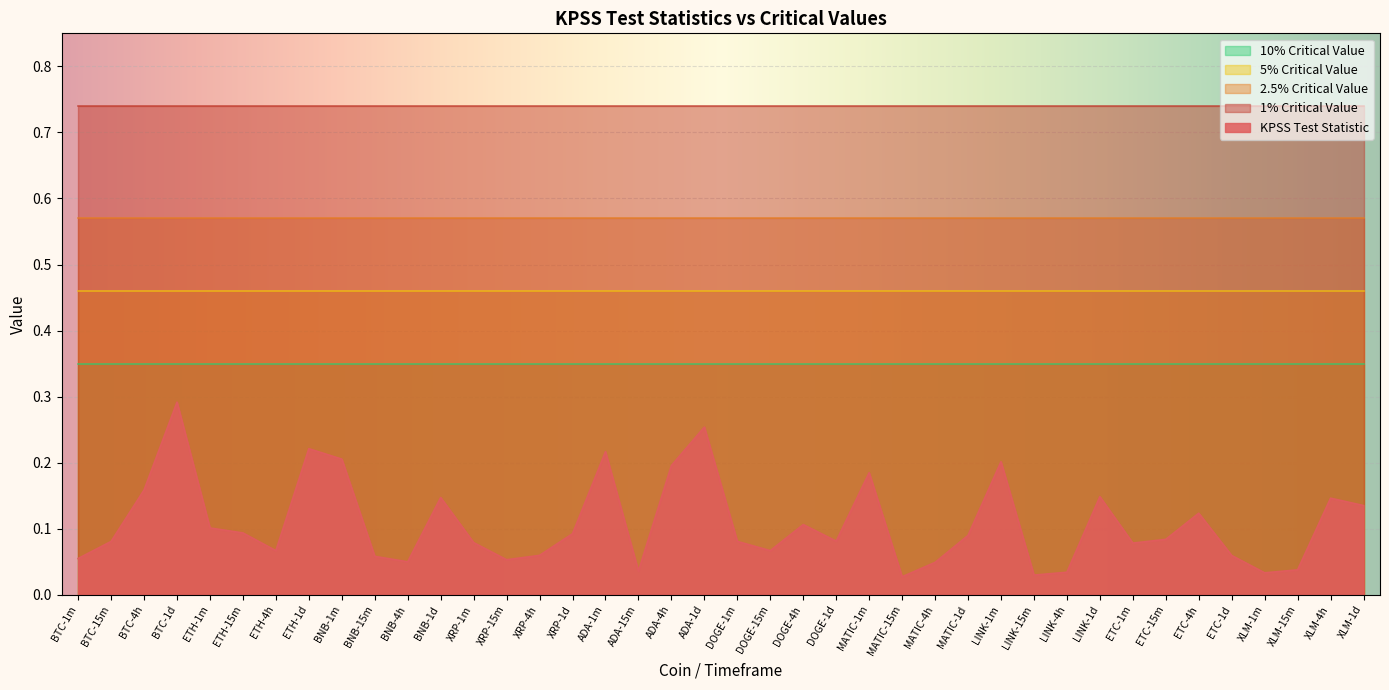

Reading left to right, transcribe all the data shown in this chart.

KPSS Test Statistic: 0.1	0.1	0.2	0.3	0.1	0.1	0.1	0.2	0.2	0.1	0.0	0.1	0.1	0.1	0.1	0.1	0.2	0.0	0.2	0.3	0.1	0.1	0.1	0.1	0.2	0.0	0.0	0.1	0.2	0.0	0.0	0.1	0.1	0.1	0.1	0.1	0.0	0.0	0.1	0.1
1% Critical Value: 0.7	0.7	0.7	0.7	0.7	0.7	0.7	0.7	0.7	0.7	0.7	0.7	0.7	0.7	0.7	0.7	0.7	0.7	0.7	0.7	0.7	0.7	0.7	0.7	0.7	0.7	0.7	0.7	0.7	0.7	0.7	0.7	0.7	0.7	0.7	0.7	0.7	0.7	0.7	0.7
2.5% Critical Value: 0.6	0.6	0.6	0.6	0.6	0.6	0.6	0.6	0.6	0.6	0.6	0.6	0.6	0.6	0.6	0.6	0.6	0.6	0.6	0.6	0.6	0.6	0.6	0.6	0.6	0.6	0.6	0.6	0.6	0.6	0.6	0.6	0.6	0.6	0.6	0.6	0.6	0.6	0.6	0.6
5% Critical Value: 0.5	0.5	0.5	0.5	0.5	0.5	0.5	0.5	0.5	0.5	0.5	0.5	0.5	0.5	0.5	0.5	0.5	0.5	0.5	0.5	0.5	0.5	0.5	0.5	0.5	0.5	0.5	0.5	0.5	0.5	0.5	0.5	0.5	0.5	0.5	0.5	0.5	0.5	0.5	0.5
10% Critical Value: 0.3	0.3	0.3	0.3	0.3	0.3	0.3	0.3	0.3	0.3	0.3	0.3	0.3	0.3	0.3	0.3	0.3	0.3	0.3	0.3	0.3	0.3	0.3	0.3	0.3	0.3	0.3	0.3	0.3	0.3	0.3	0.3	0.3	0.3	0.3	0.3	0.3	0.3	0.3	0.3